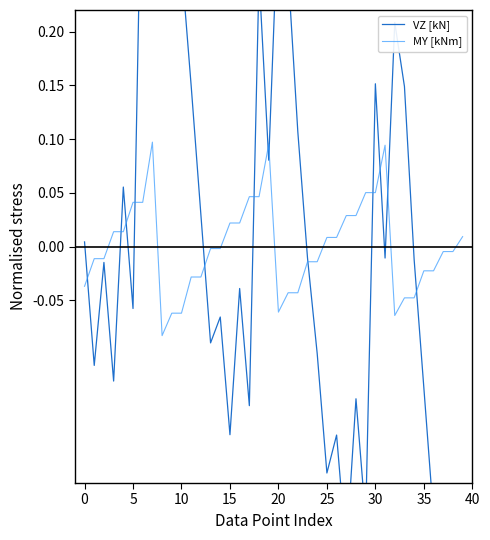

How many positive values does the VZ [kN] series have?

17